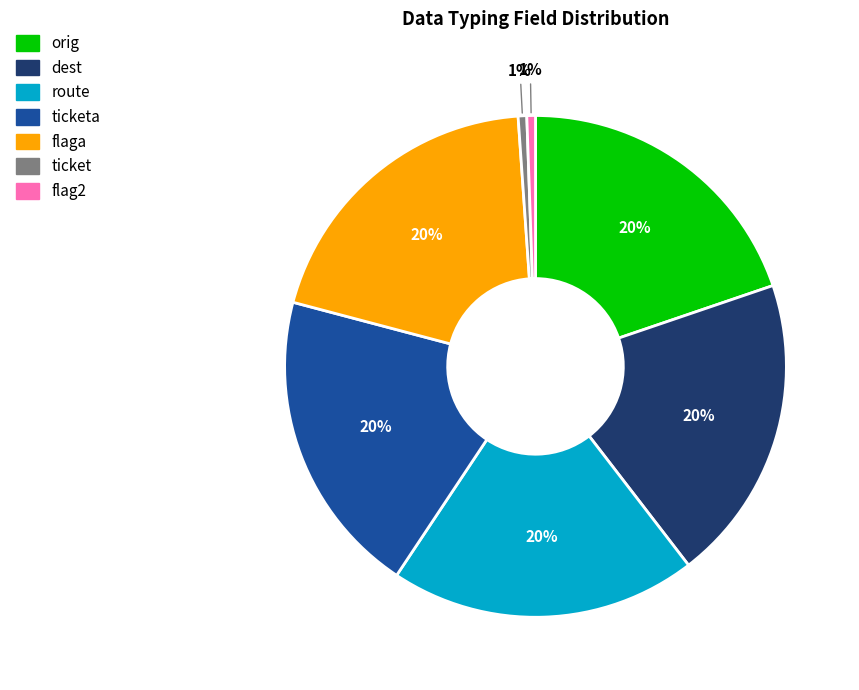

Is there any slice that represents more than half of the pie?

No